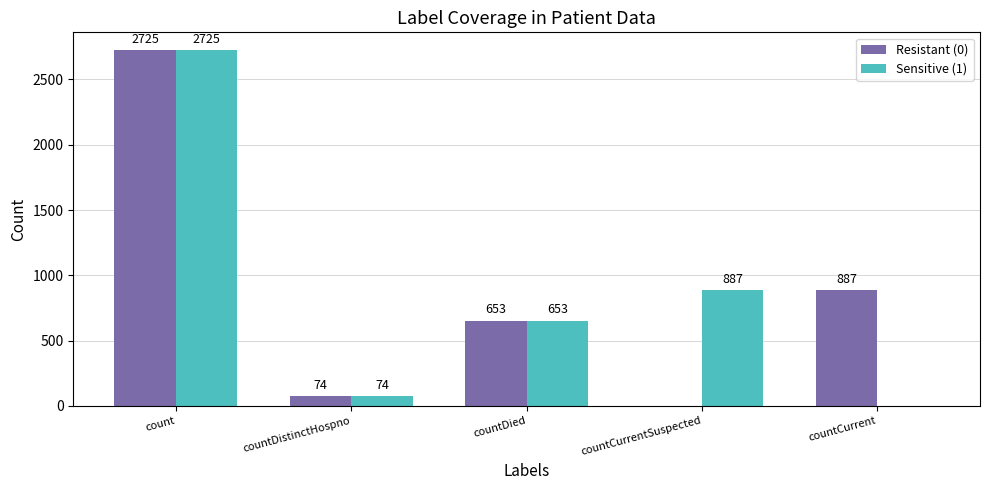

What are all the series names shown in the legend?

Resistant (0), Sensitive (1)